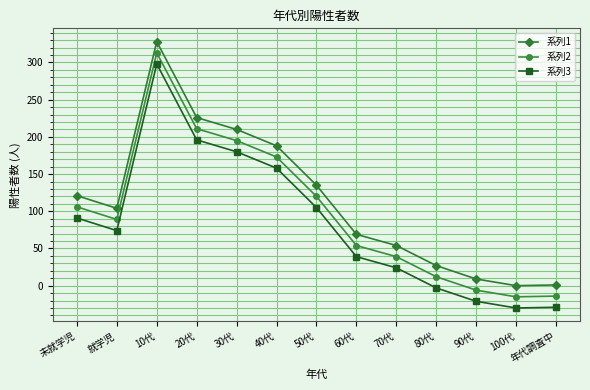

Rank the series by their average value, from highest to lowest.

系列1, 系列2, 系列3